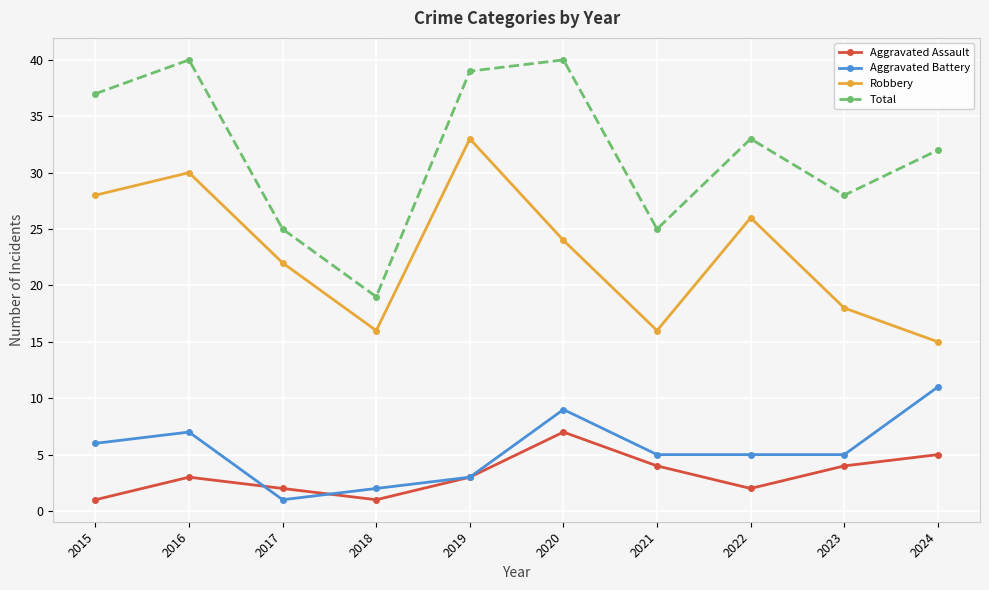

Rank the series by their maximum value, from highest to lowest.

Total, Robbery, Aggravated Battery, Aggravated Assault